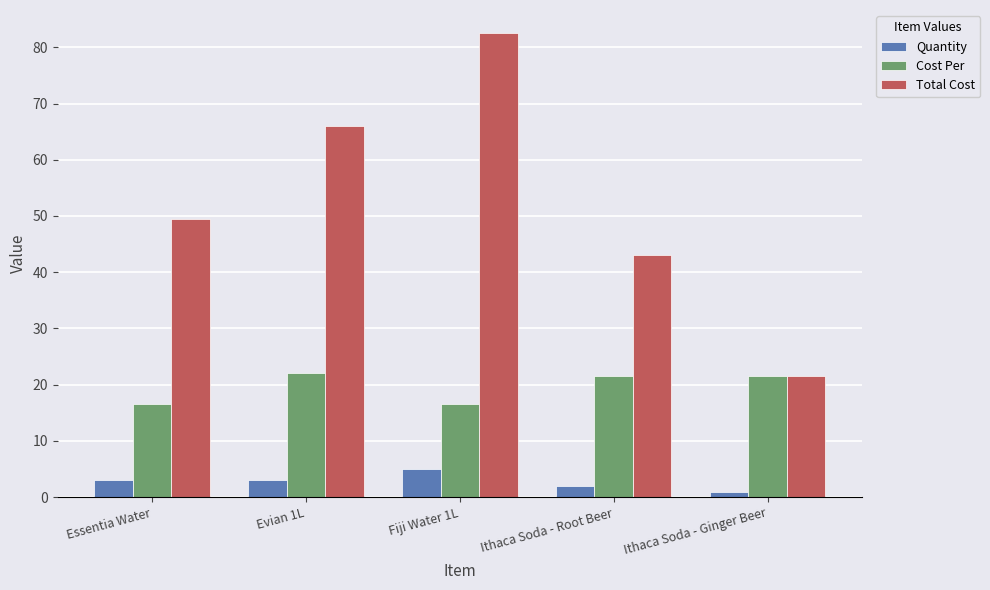

How many categories are shown in the chart?

5